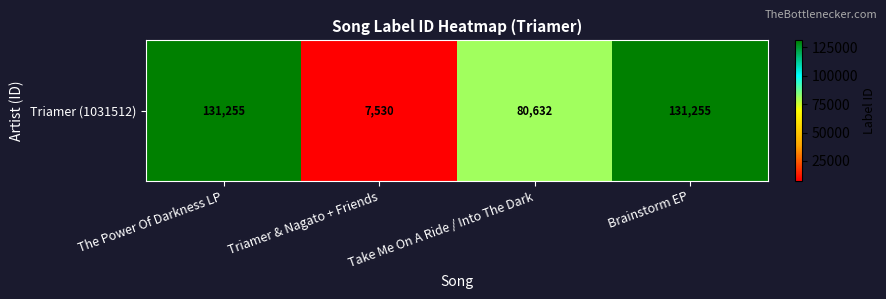

Reading left to right, list all the values displayed in this chart.

The Power Of Darkness LP=131255	Triamer & Nagato + Friends=7530	Take Me On A Ride / Into The Dark=80632	Brainstorm EP=131255